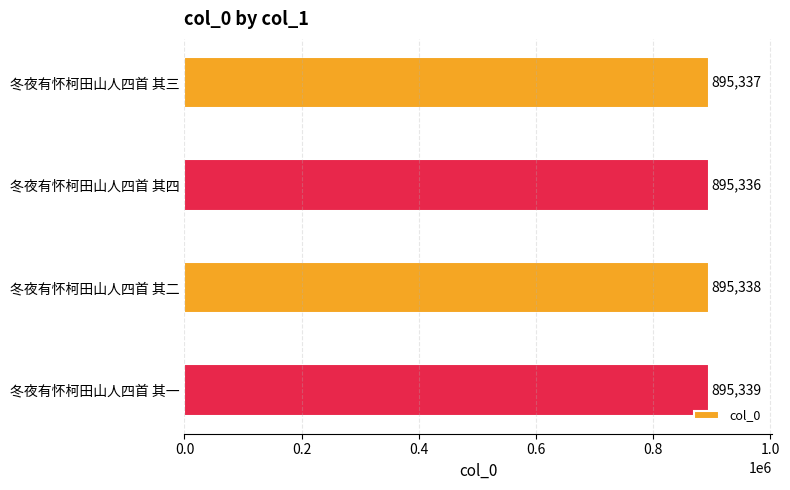

Are the bars grouped side by side (vs. stacked)?

No